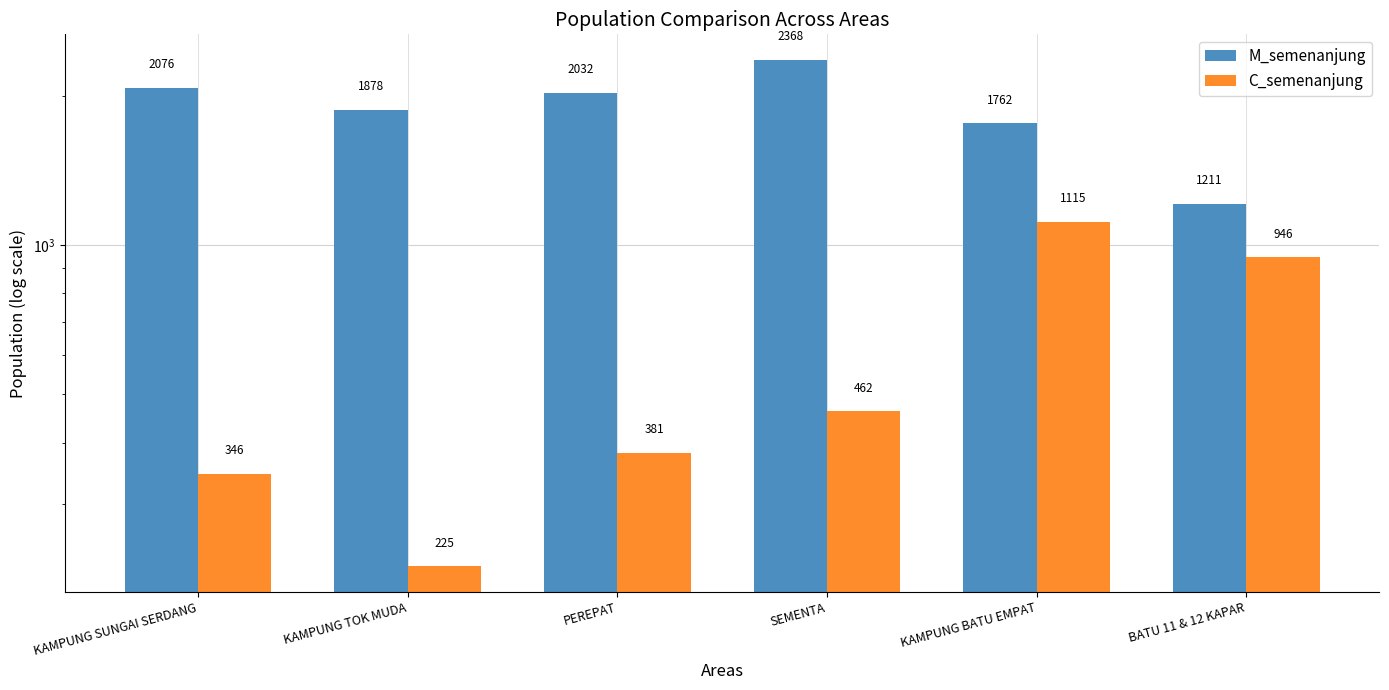

What is the difference between the highest and lowest values at SEMENTA?

1906